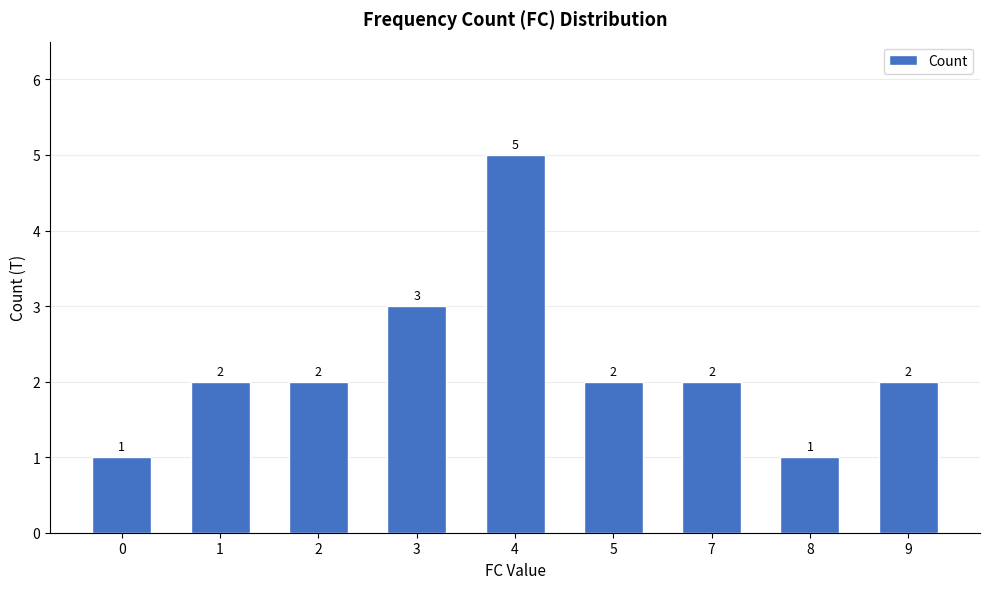

What is the change in value from 4 to 5?

-3